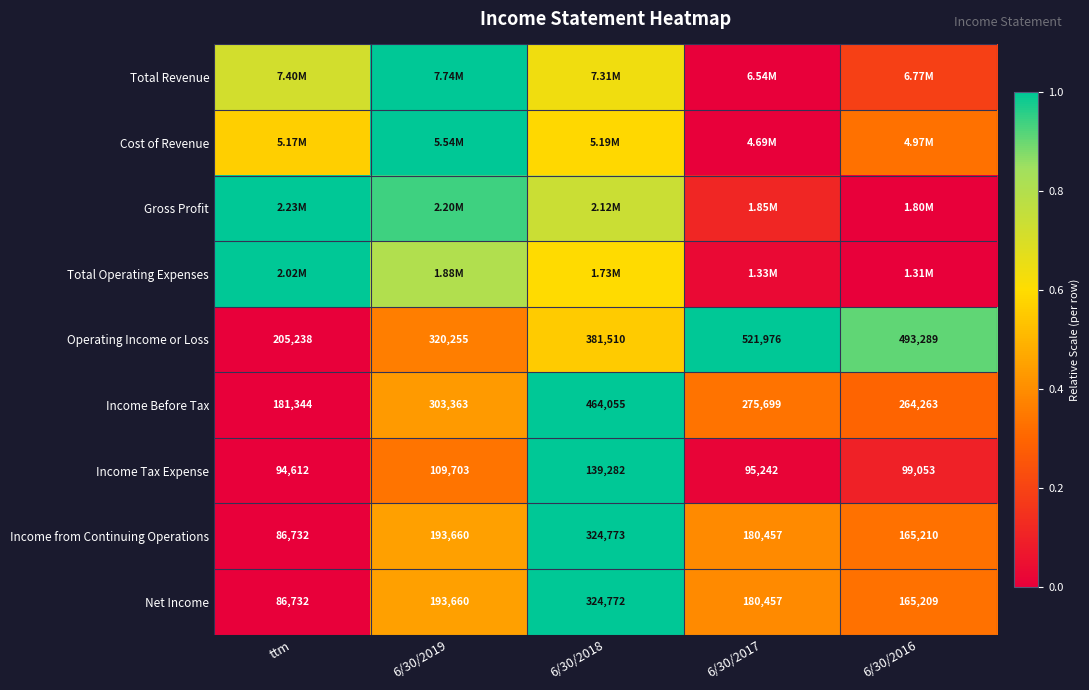

Which series has the largest range (max minus min)?

Total Revenue